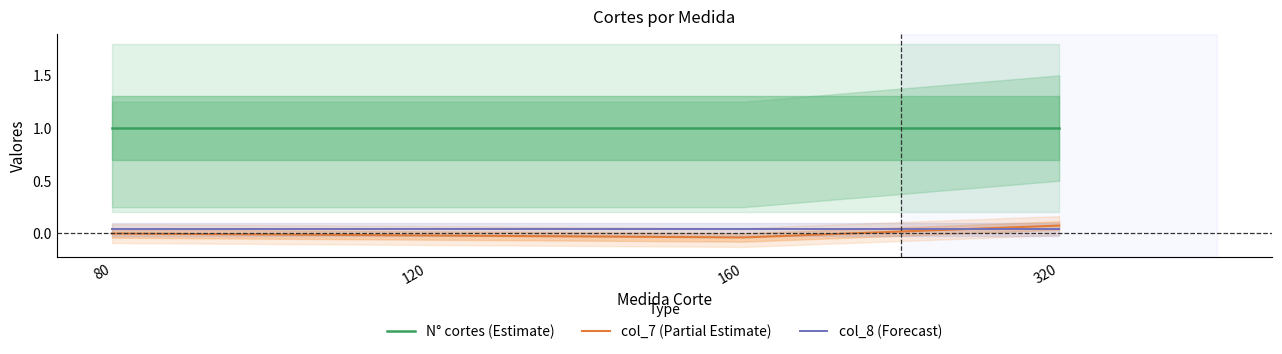

How many intersections are there between col_8 (Forecast) and col_7 (Partial Estimate)?

1